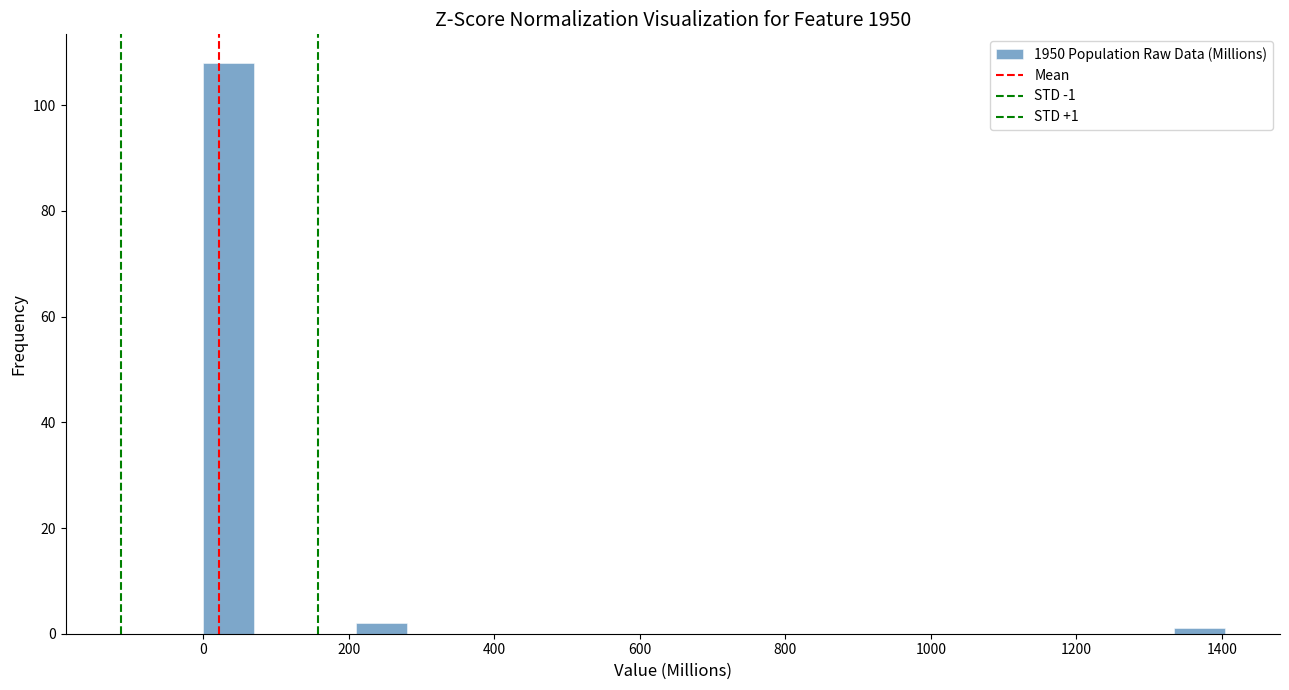

Read against the x-axis, roughly where is the centre of the tallest bar?

40